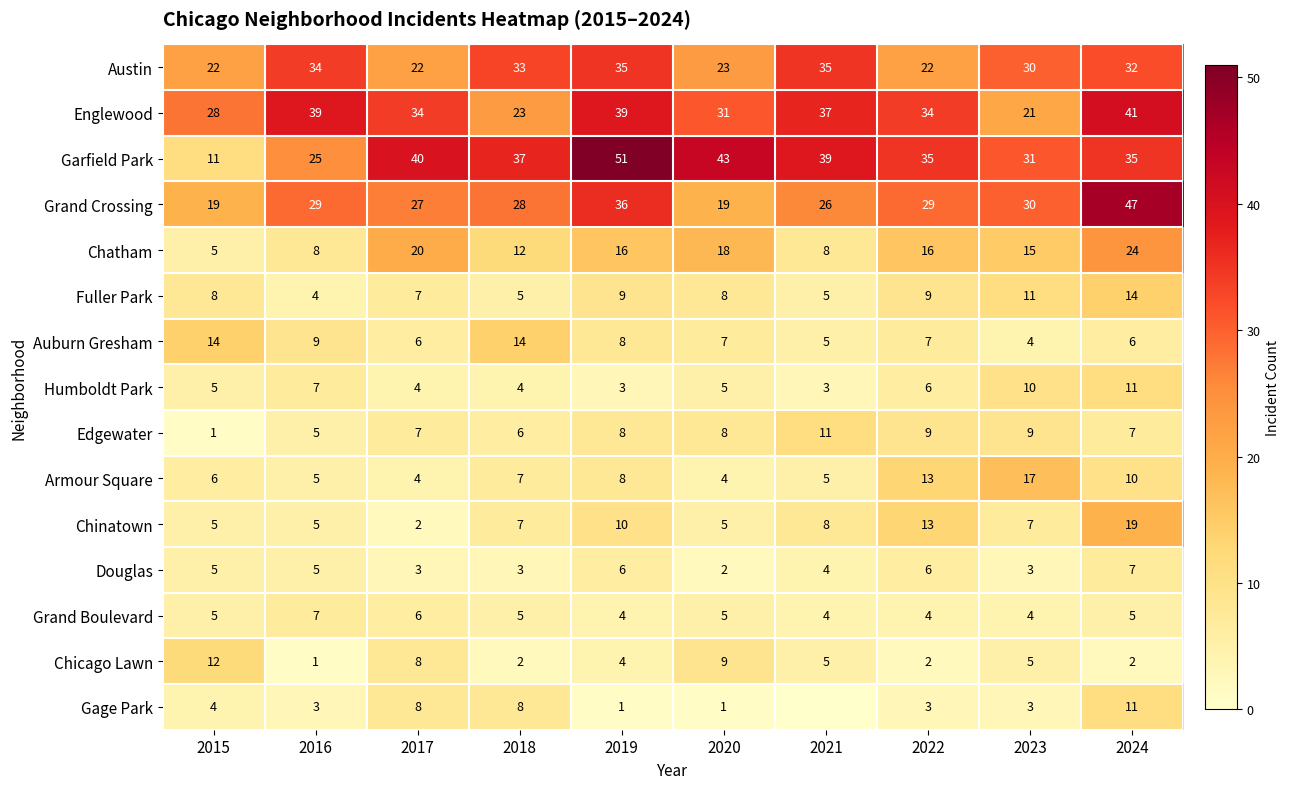

What is the difference between the maximum and minimum values in the Humboldt Park series?

8